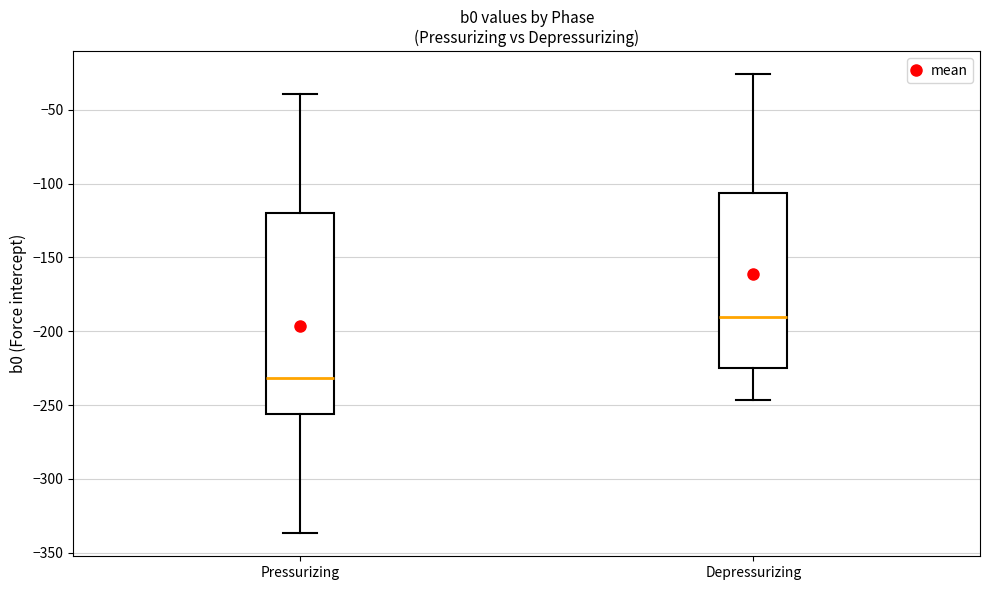

Reading left to right, read every box against the y-axis: the position of its median line, the range the box covers, and the ends of its whiskers. The values are not printed on the chart, so give them approximately, as read against the axis.

Pressurizing: median -230, box -255 to -120, whiskers -335 to -40
Depressurizing: median -190, box -225 to -105, whiskers -245 to -25